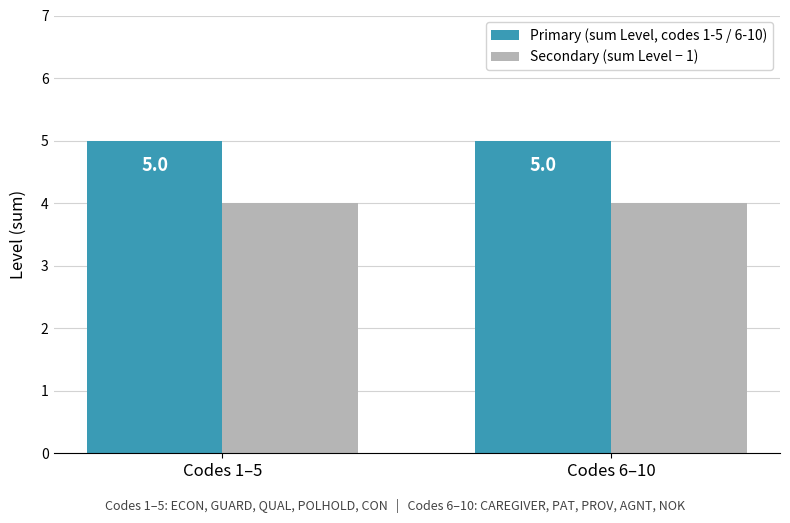

Reading right to left, what are all the values shown in this chart?

Primary (sum Level, codes 1-5 / 6-10): Codes 6–10=5	Codes 1–5=5
Secondary (sum Level − 1): Codes 6–10=4	Codes 1–5=4